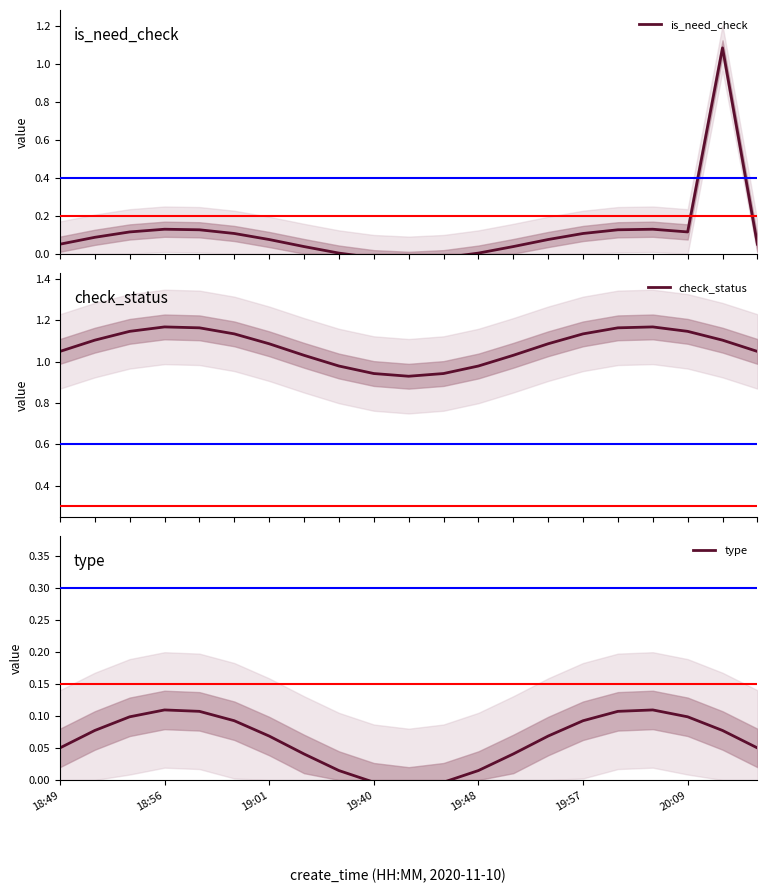

The check_status series shows 1.1 at 18:49. True or false?

True